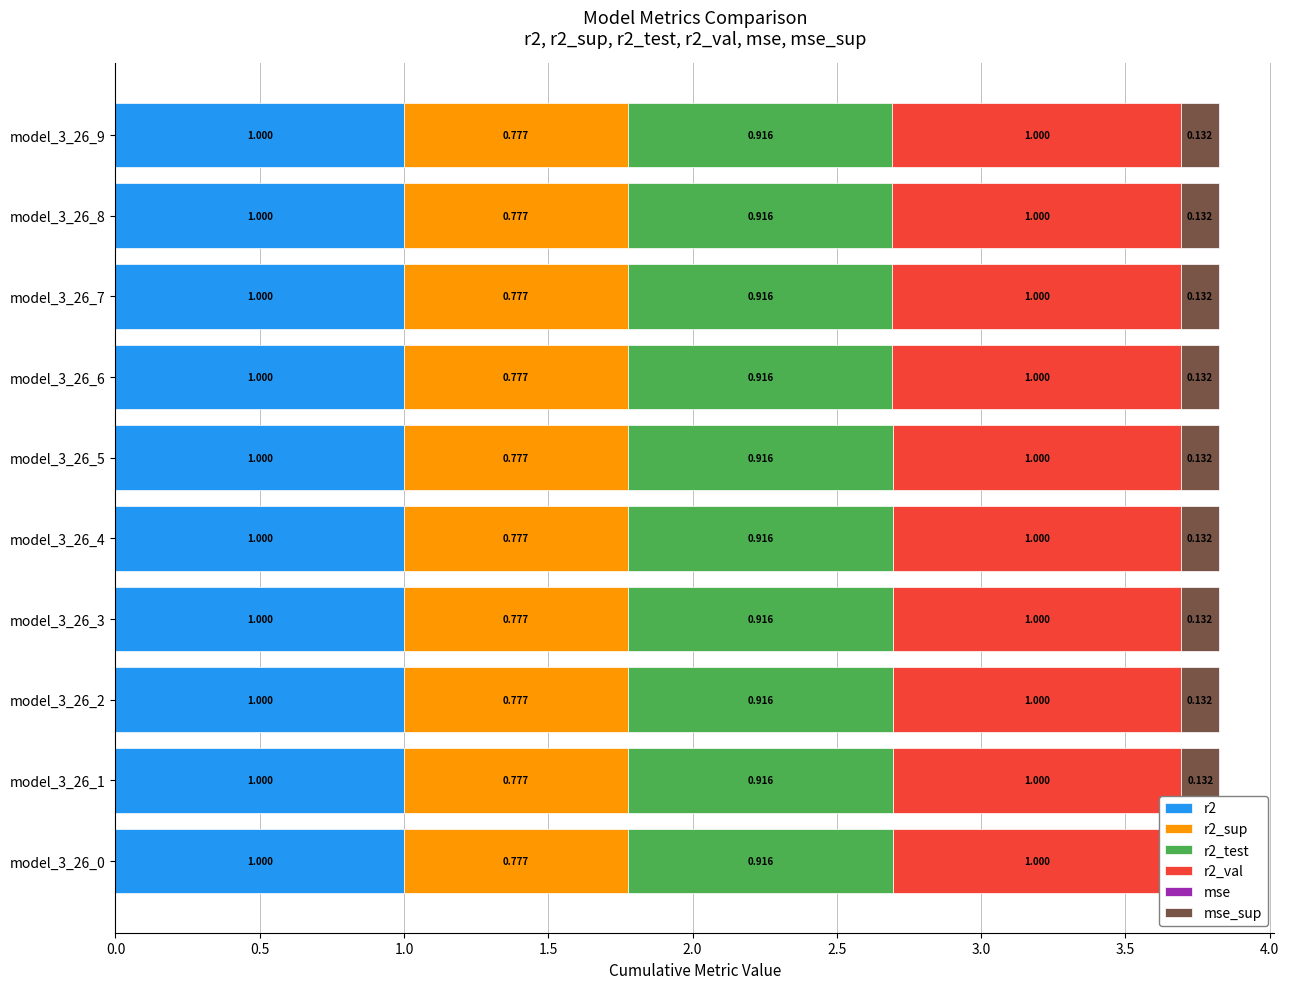

Count the number of categories in the chart.

10